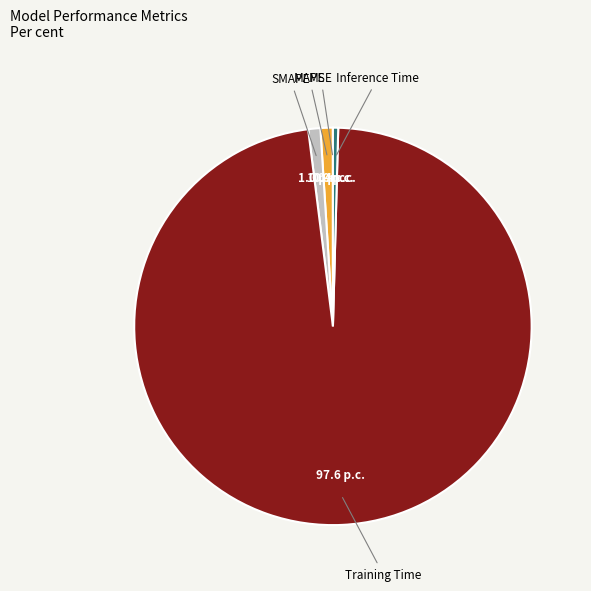

Which has a higher value, Inference Time or SMAPE?

SMAPE